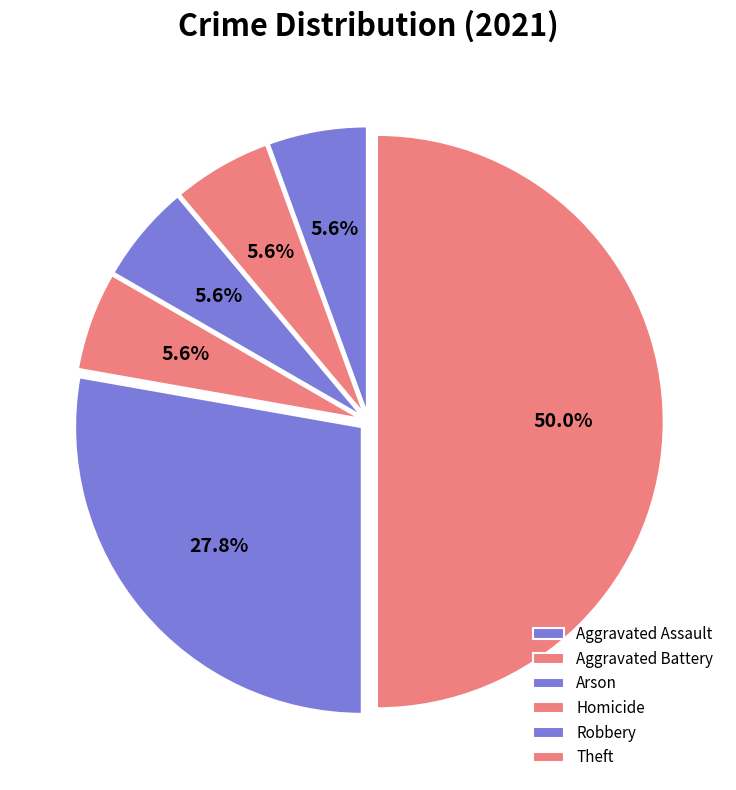

How many slices are in this pie chart?

6